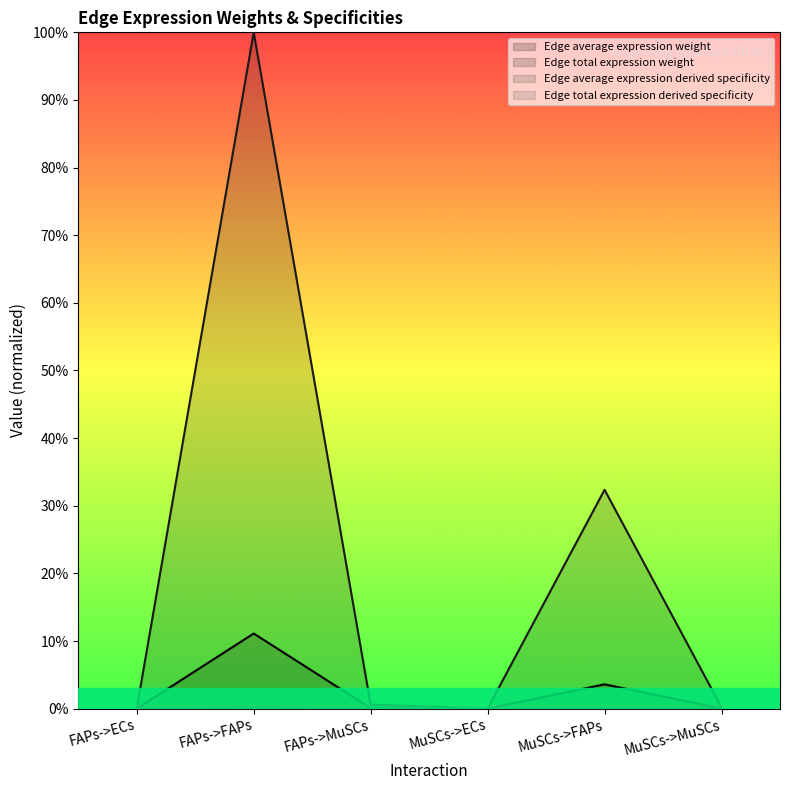

In Edge total expression derived specificity, how many points are lower than both neighbors (excluding endpoints)?

1